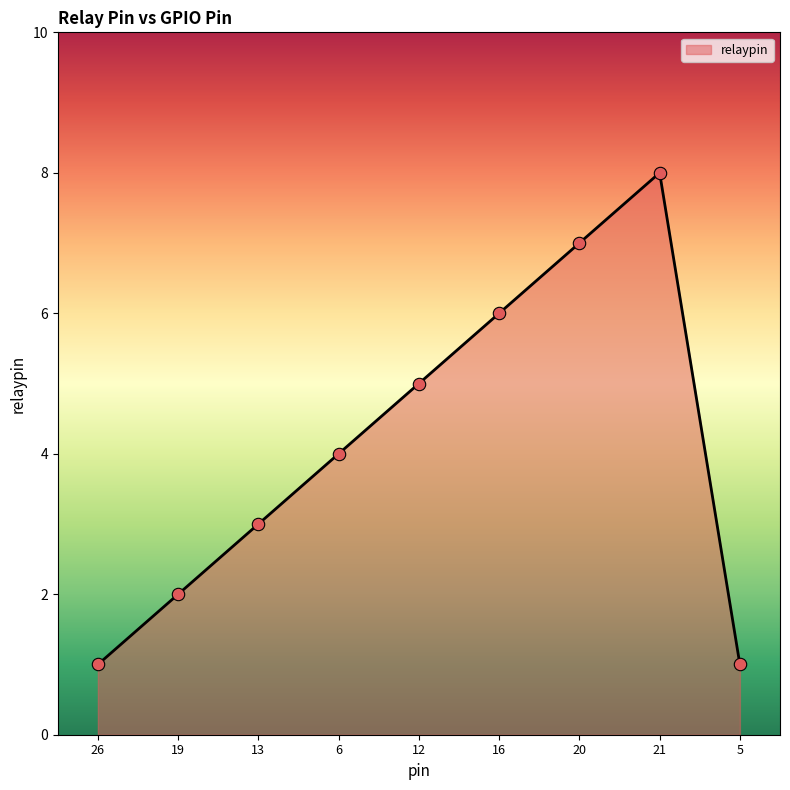

What is the change in value from 6 to 20?

+3